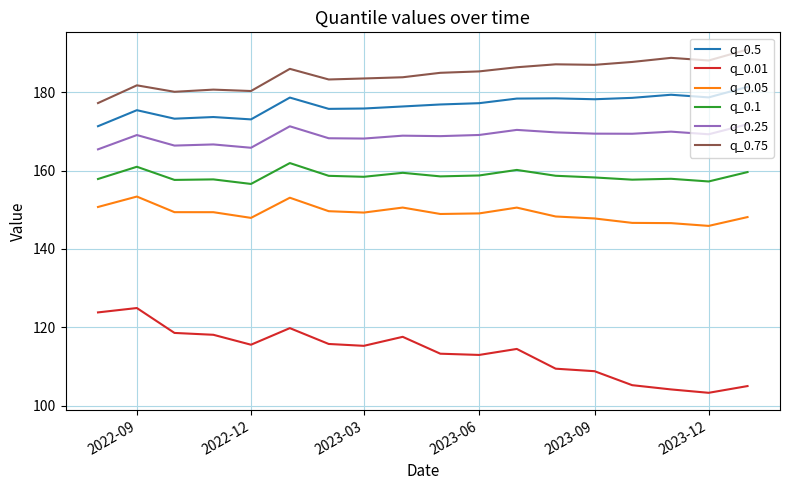

What is the maximum value shown in the chart?

190.9